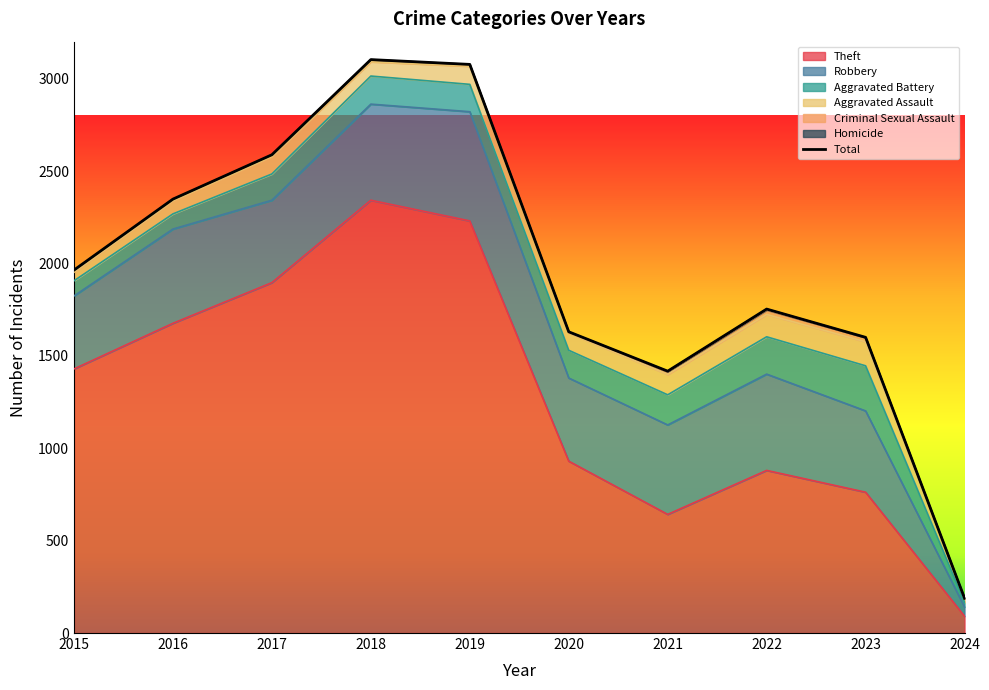

What is the difference between the highest and lowest values at 2018?

2341